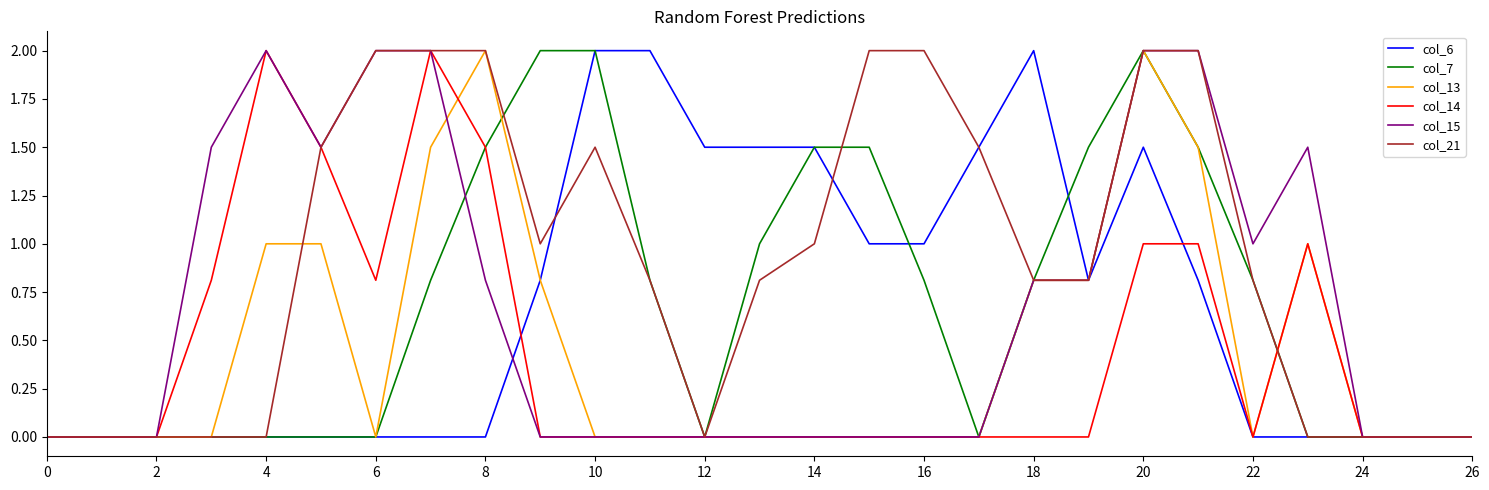

Does the chart have visible grid lines?

No